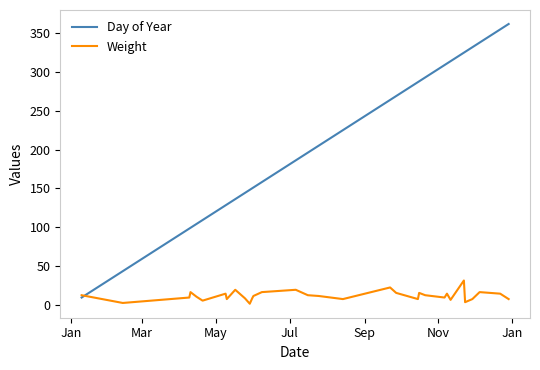

What is the maximum value shown in the chart?

362